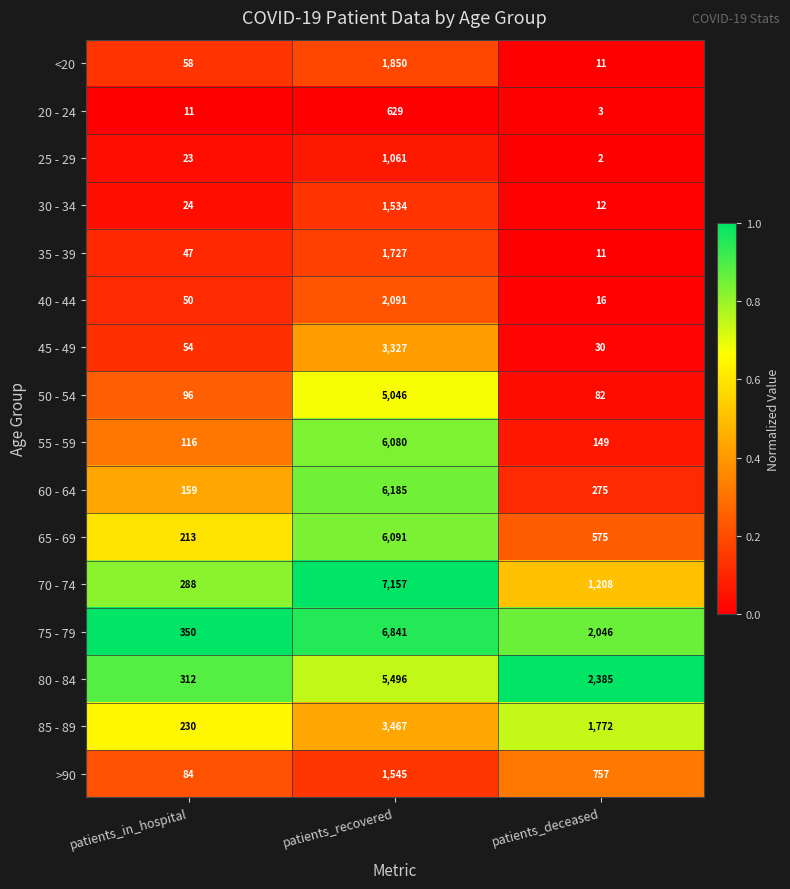

Between patients_in_hospital and patients_deceased, which series saw the biggest shift?

80 - 84